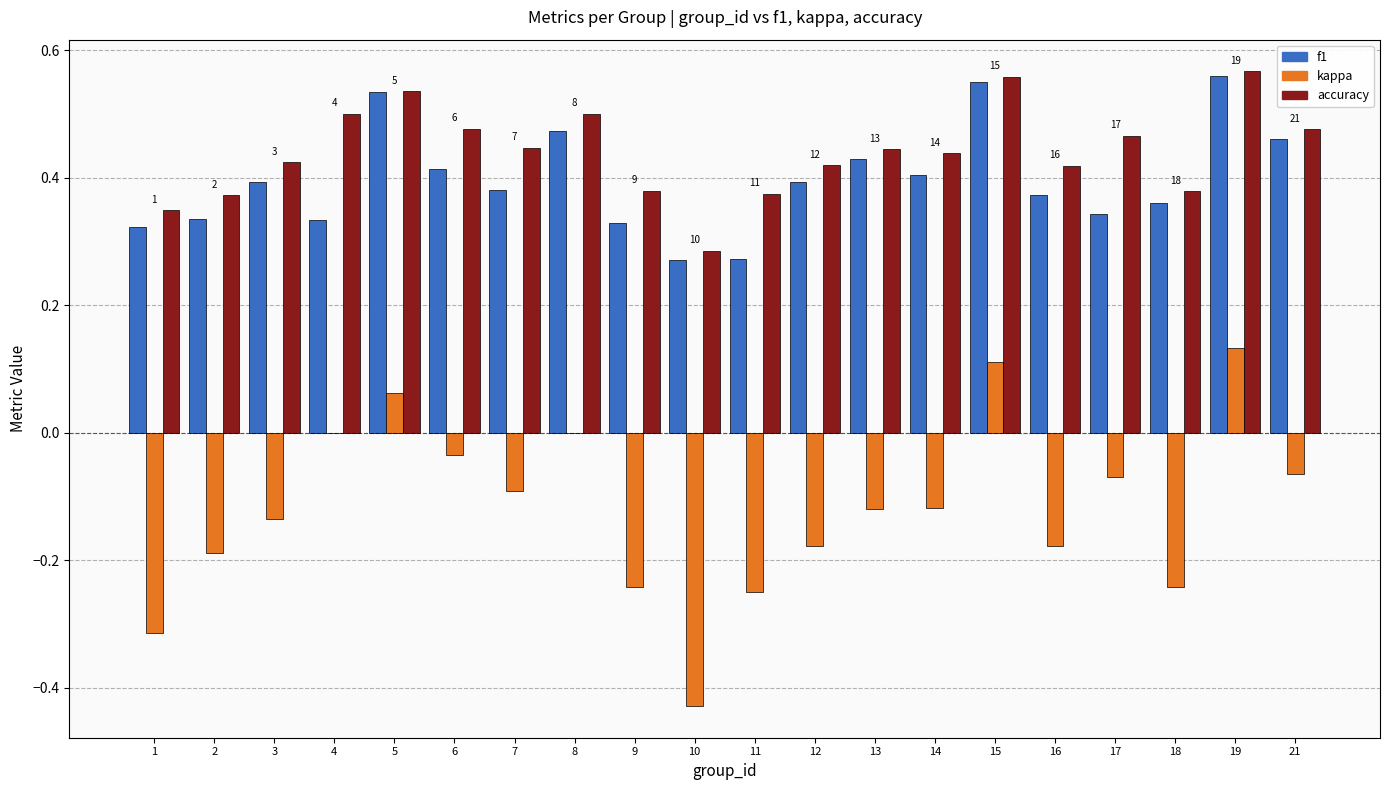

Which series has the largest total across all categories?

accuracy